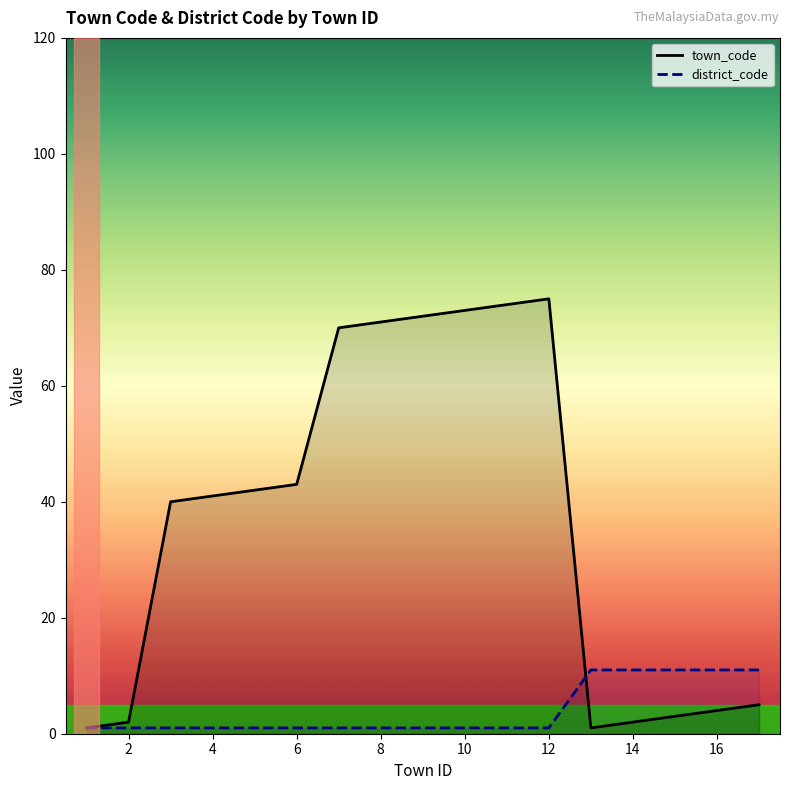

Which label corresponds to the largest value in the chart?

12